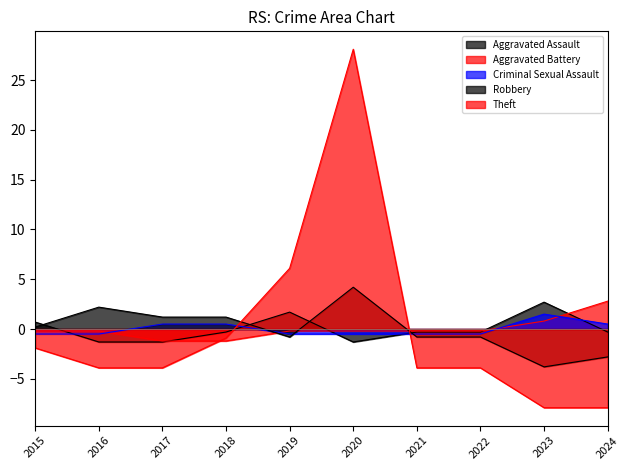

How many negative values does the Criminal Sexual Assault series have?

6